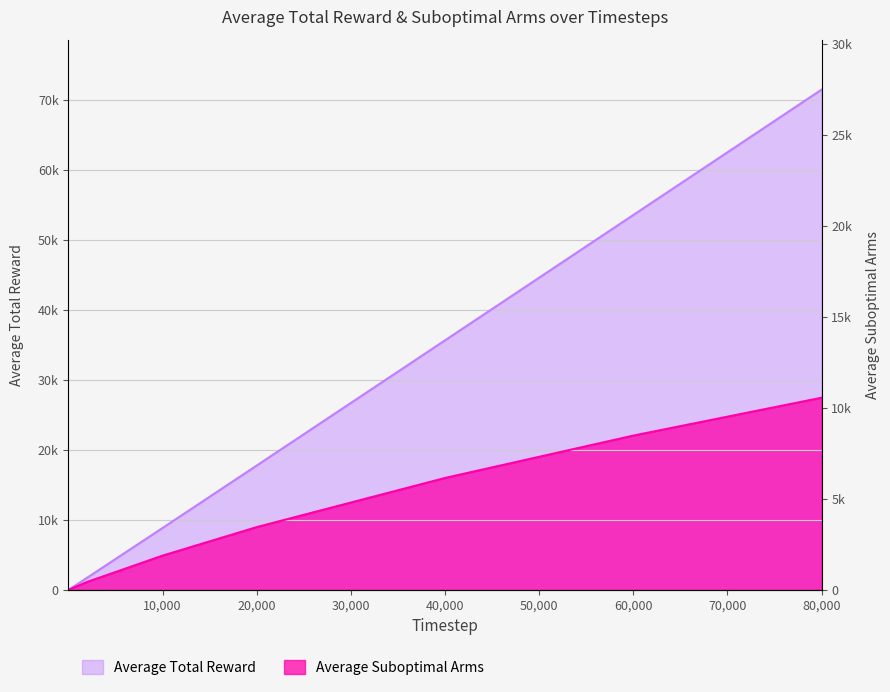

How many lines are shown in the chart?

2